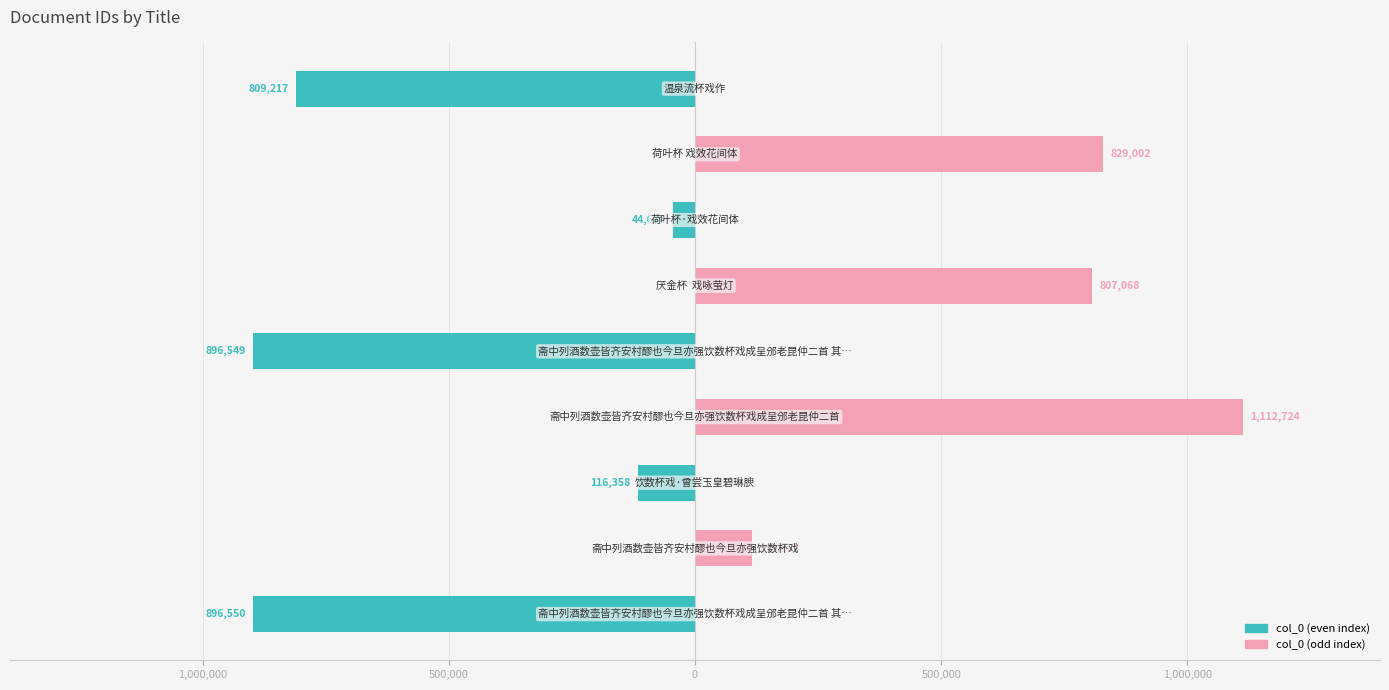

How many bars are there in each group?

2